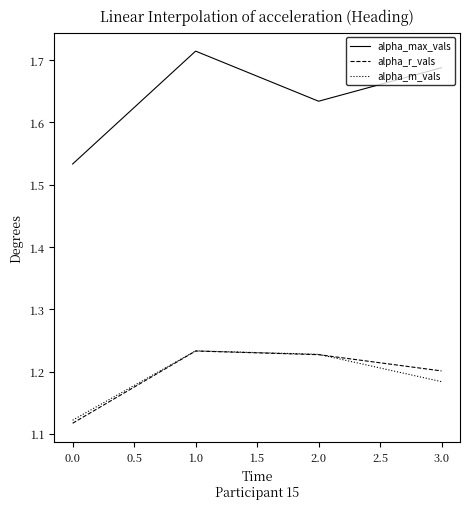

Between 0.0 and 2.0, which series saw the biggest shift?

alpha_r_vals